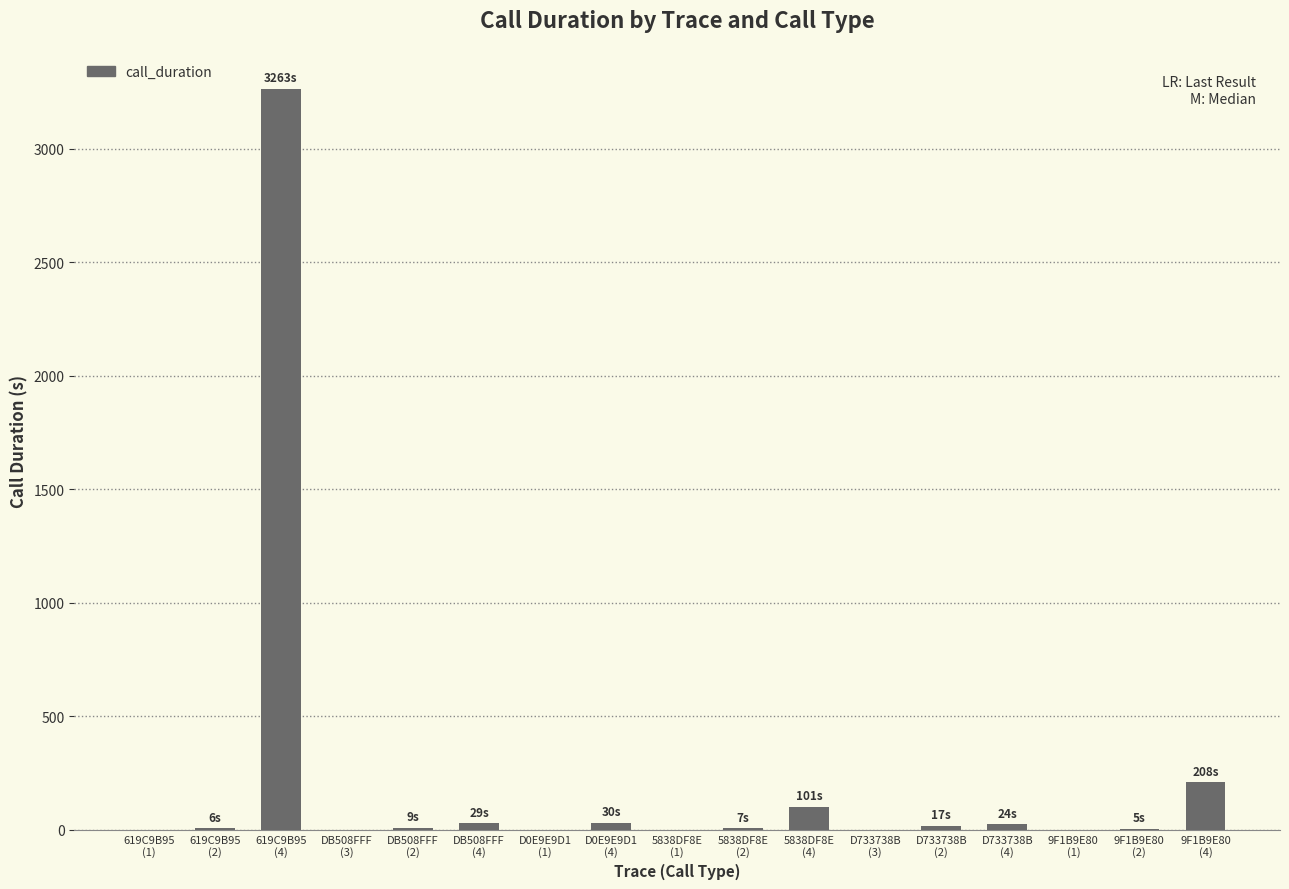

Are the bars horizontal?

No